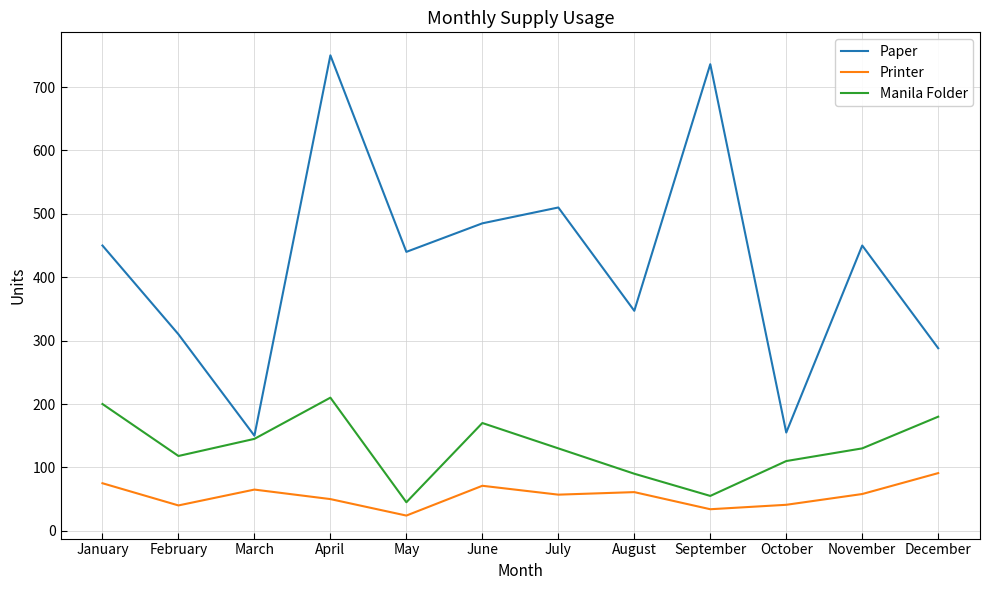

What is the sum of all Manila Folder values?

1583